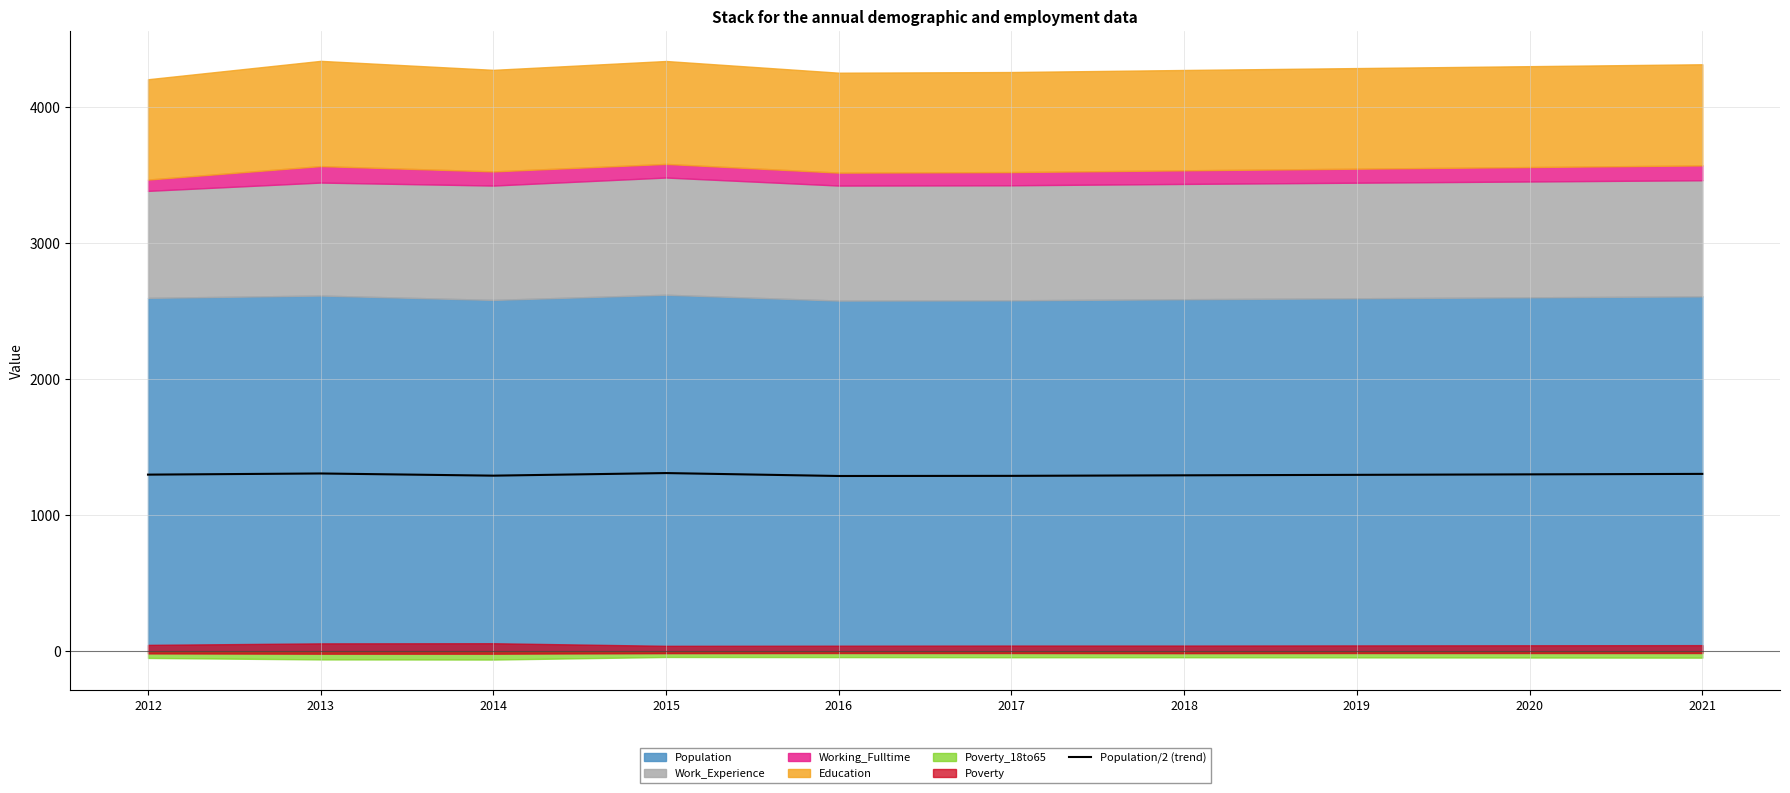

What is the change in value from 2017 to 2020?

+11.0